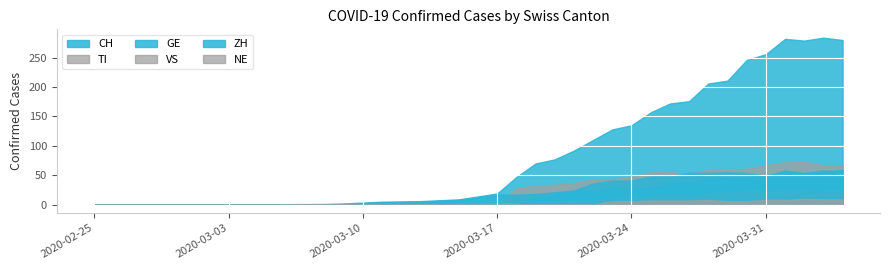

How many values in the TI series exceed 43?

12